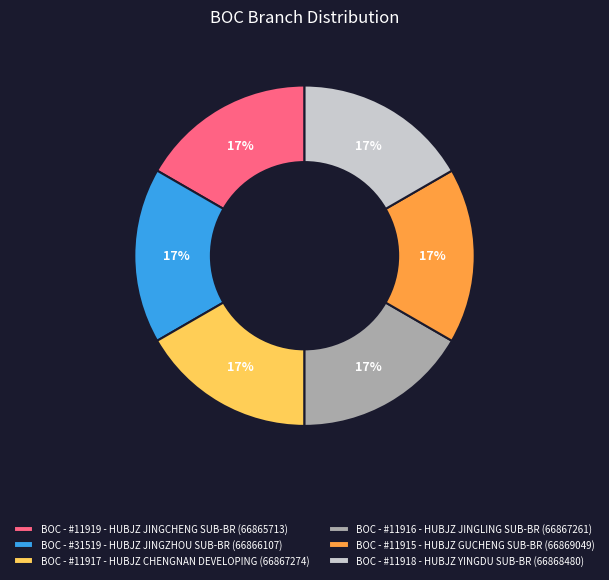

To the nearest percent, what portion does BOC - #11918 - HUBJZ YINGDU SUB-BR represent?

17%